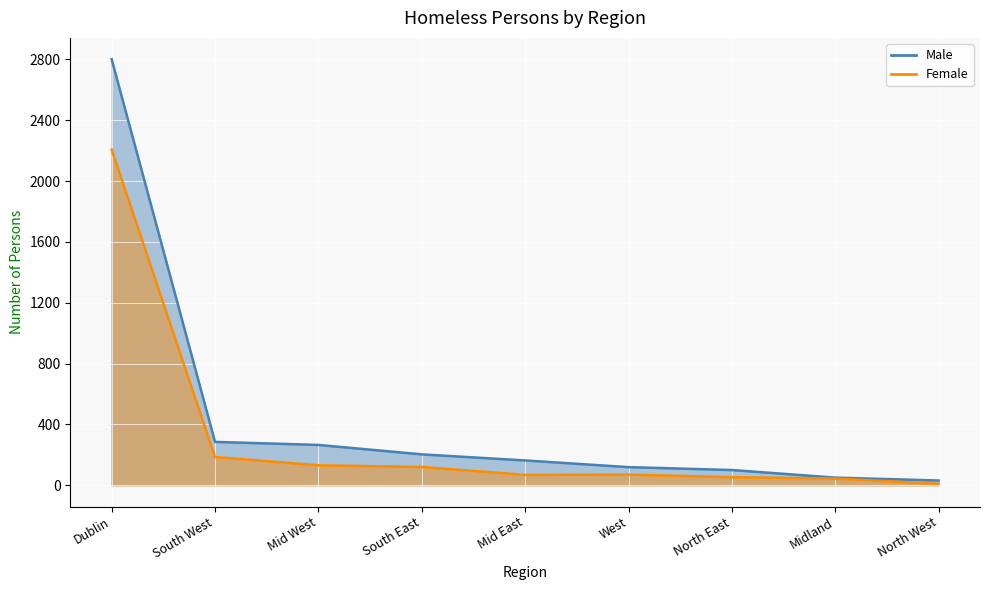

List the labels in order of Male value, largest first.

Dublin, South West, Mid West, South East, Mid East, West, North East, Midland, North West